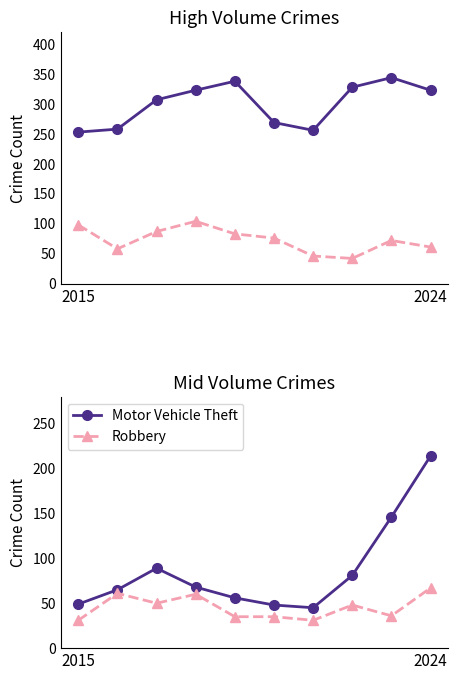

Is the value of Motor Vehicle Theft at 6 greater than the value of Theft (solid) at 8?

No